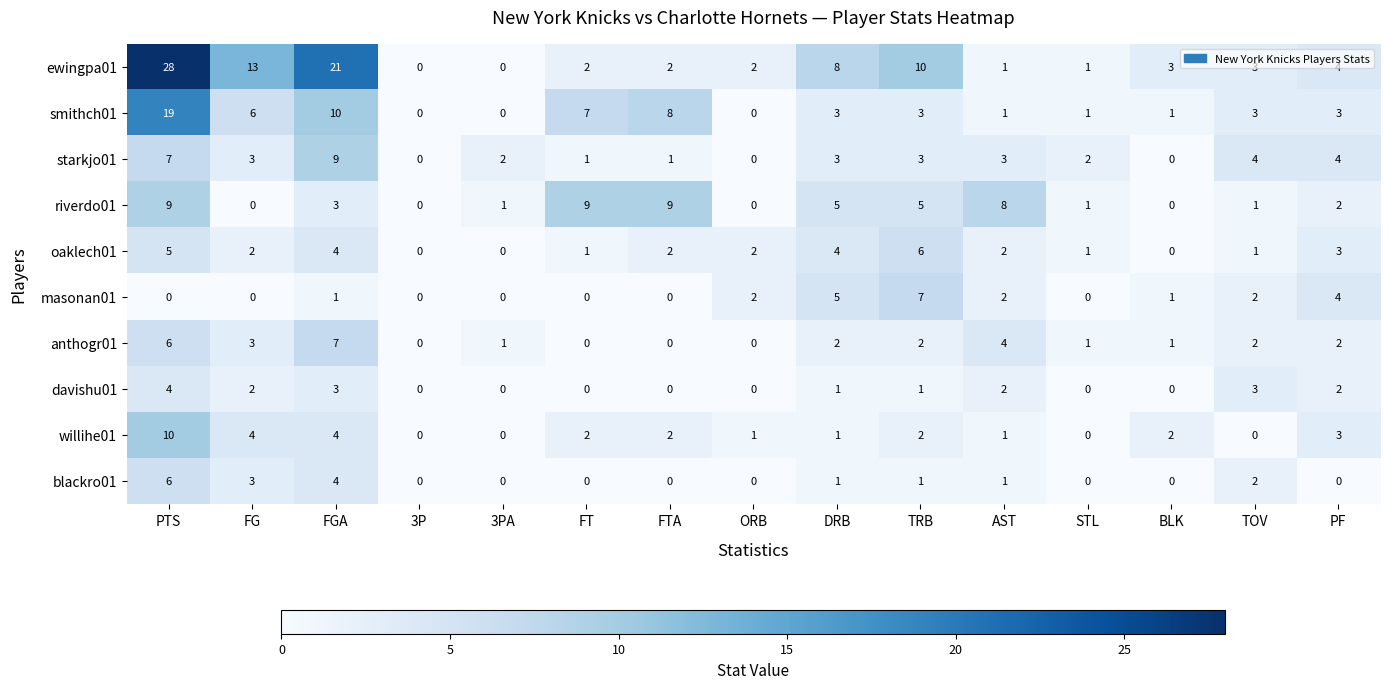

Is the value of davishu01 at TOV greater than the value of willihe01 at STL?

Yes